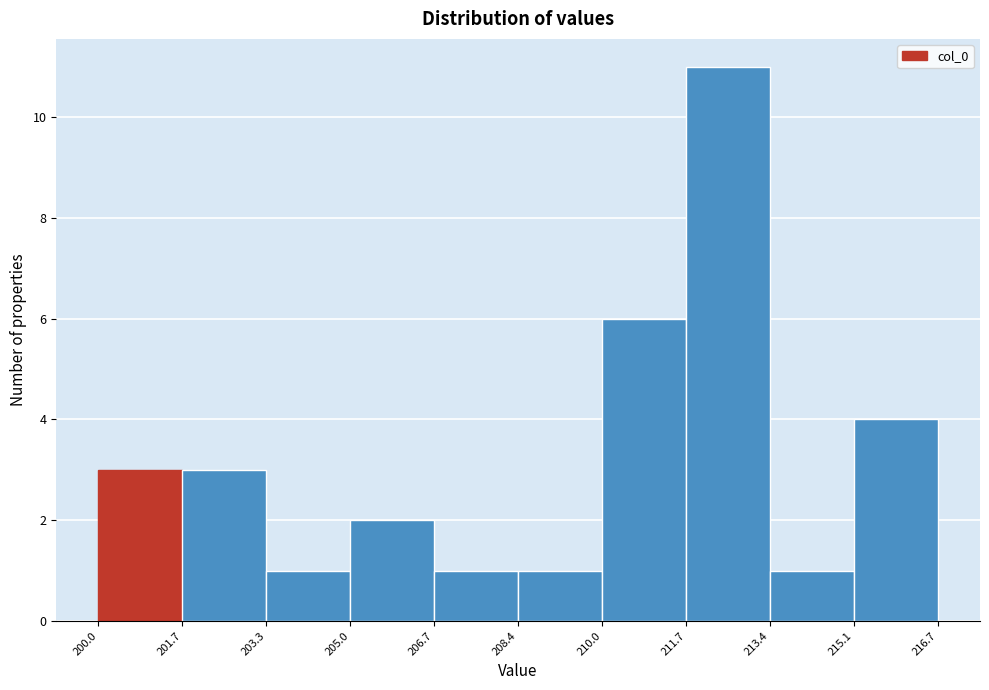

Over which range of the x-axis is the bar tallest?

211.7 to 213.4